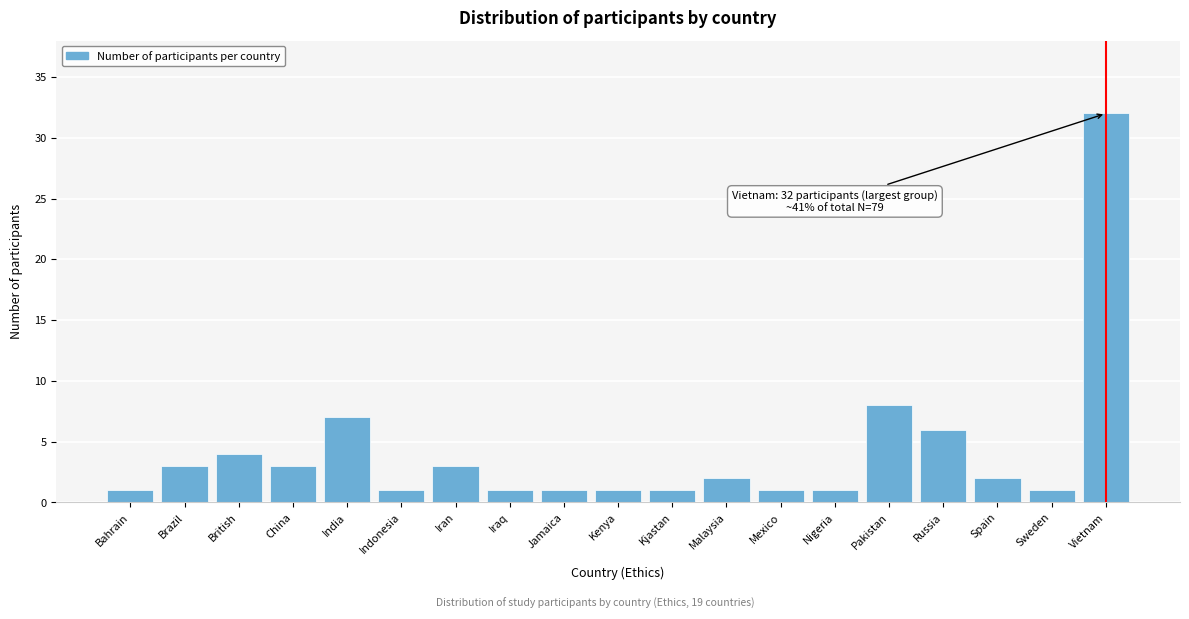

Reading left to right, transcribe all the data shown in this chart.

1	3	4	3	7	1	3	1	1	1	1	2	1	1	8	6	2	1	32